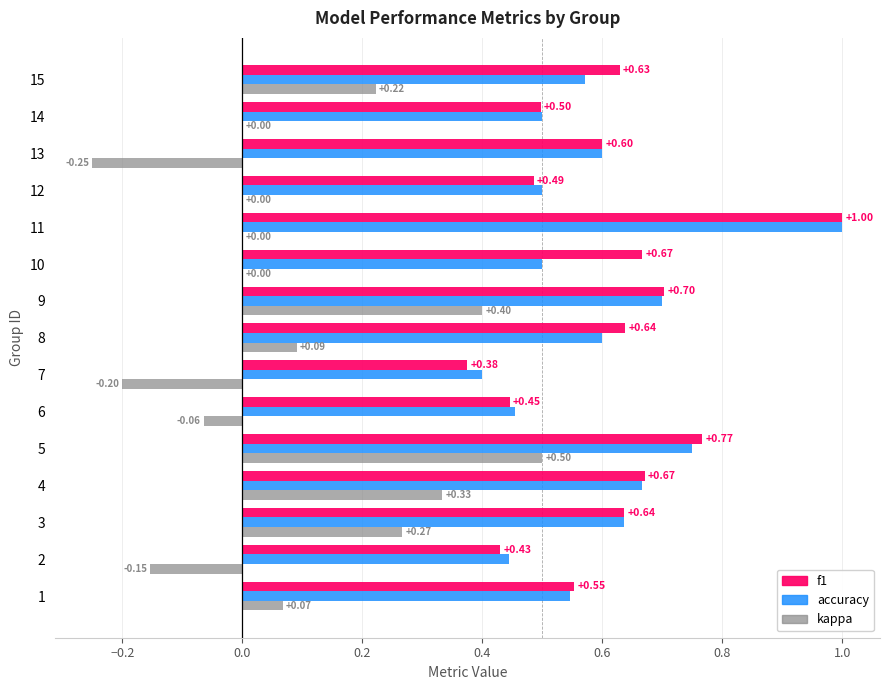

What is the sum of all f1 values?

9.1